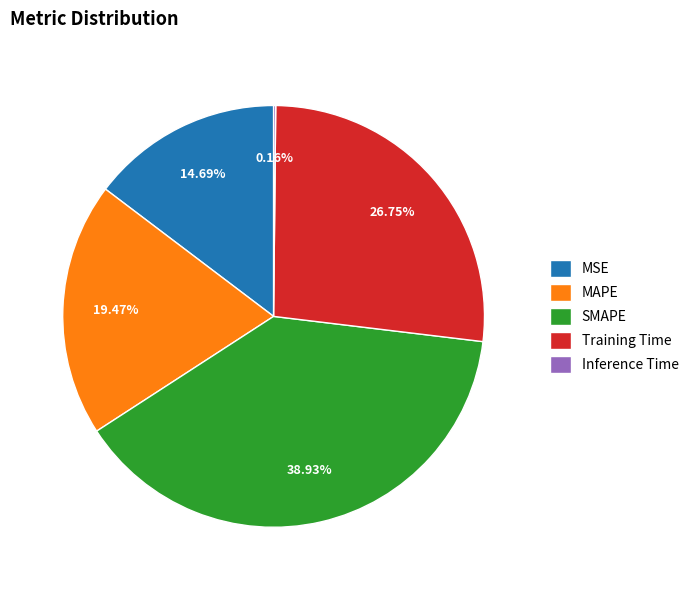

What is the largest slice in the pie chart?

SMAPE